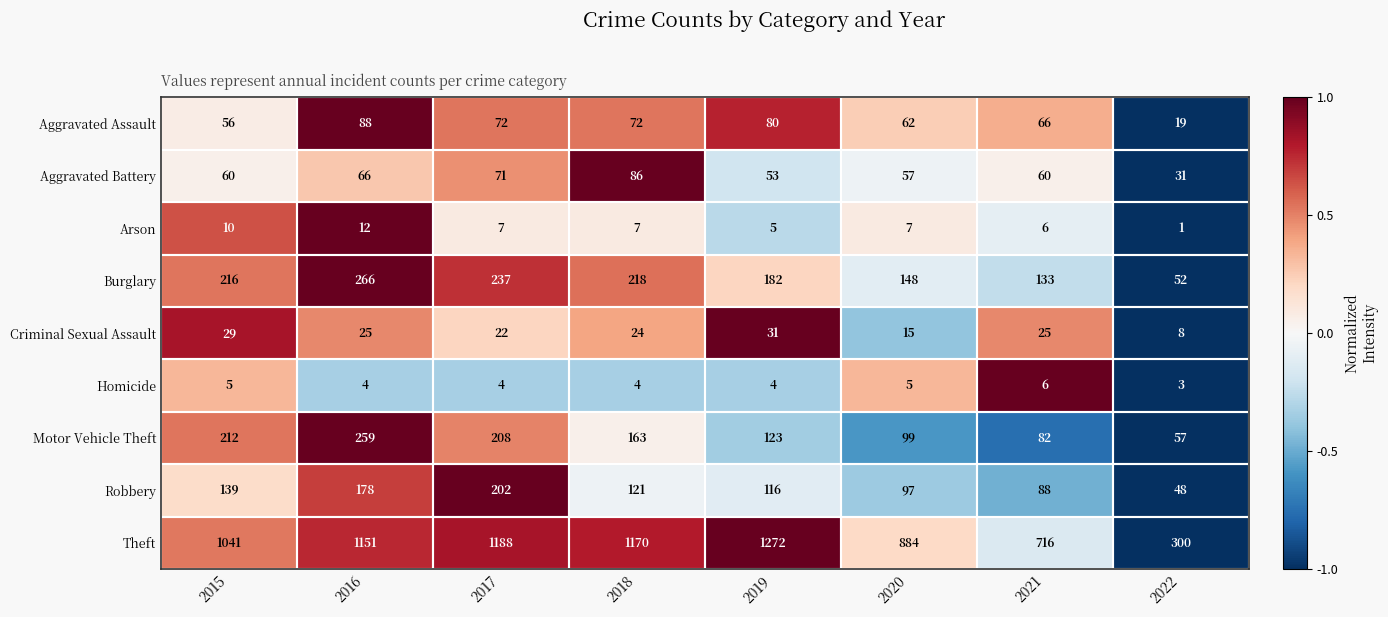

At which label is Arson closest to 6?

2021